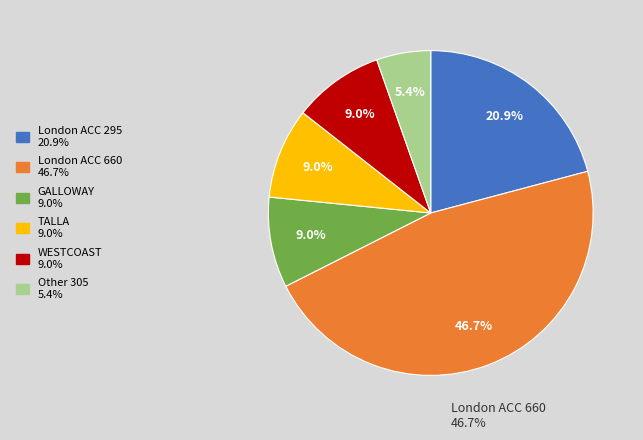

Does any single category account for the majority?

No